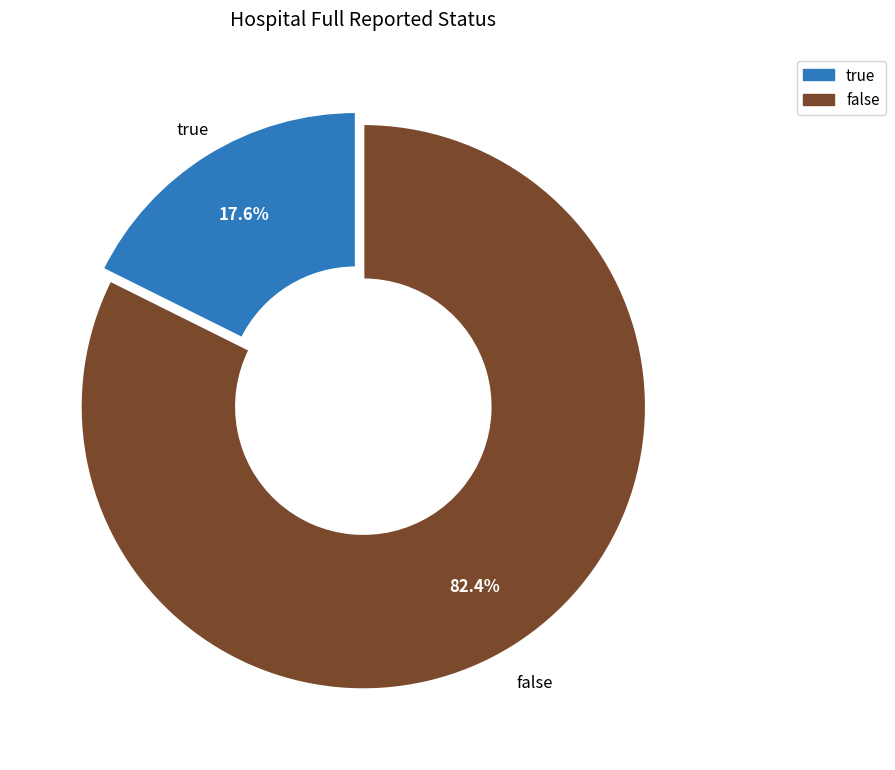

To the nearest percent, what portion does true represent?

18%